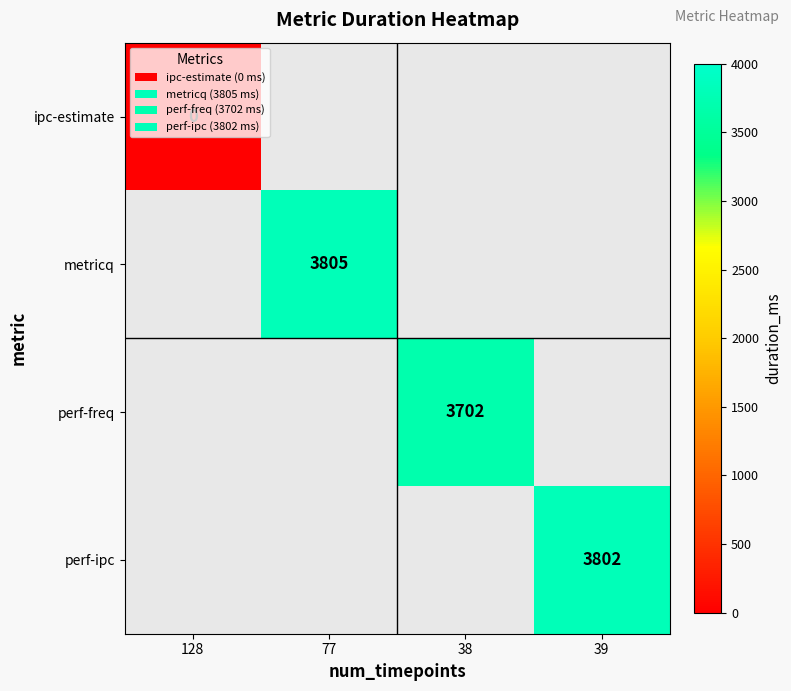

The value of perf-freq at 38 is 3702. True or false?

True